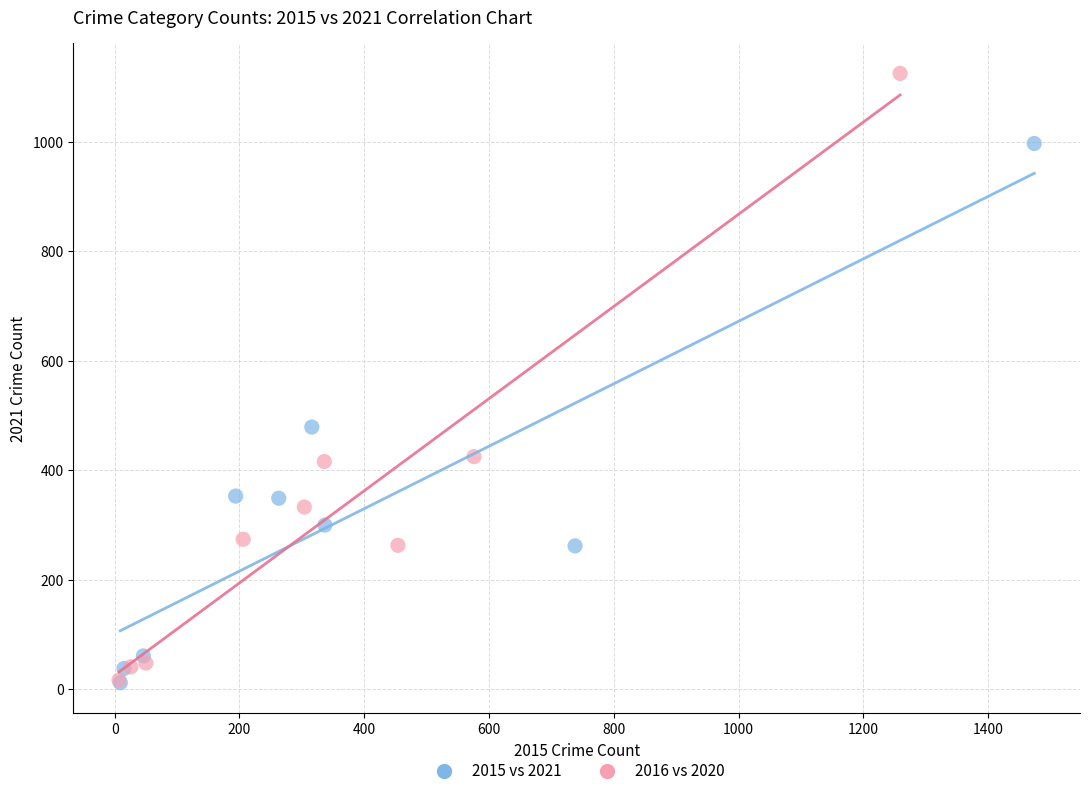

What are all the series names shown in the legend?

2015 vs 2021, 2016 vs 2020